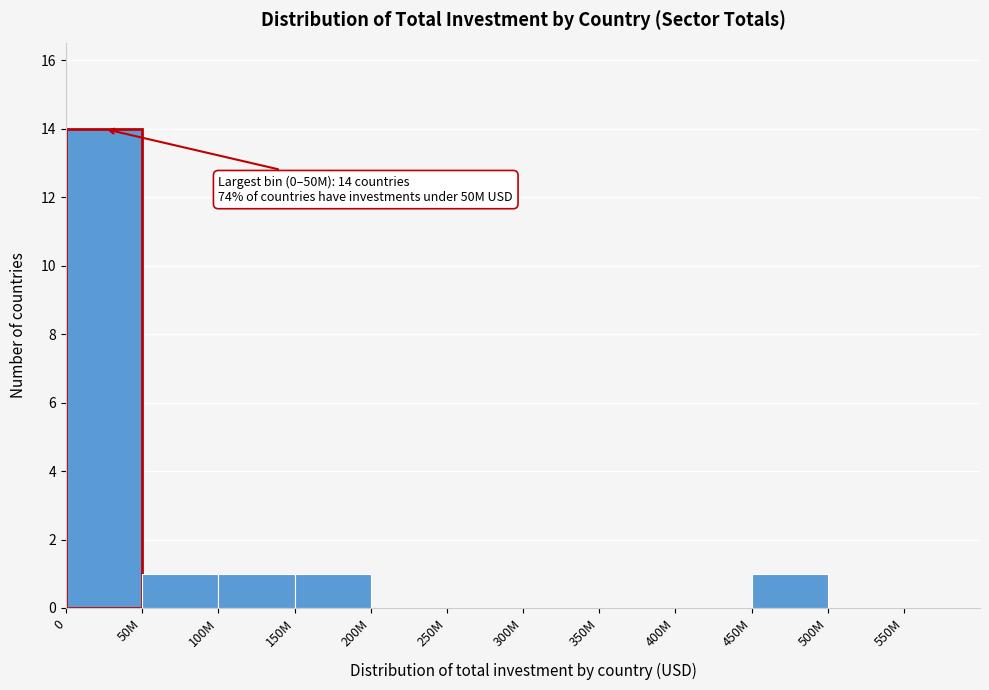

Reading left to right, transcribe all the data shown in this chart.

0=14	50M=1	100M=1	150M=1	200M=0	250M=0	300M=0	350M=0	400M=0	450M=1	500M=0	550M=0